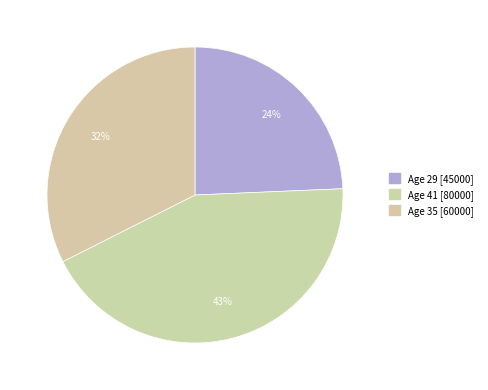

Which slice is the smallest?

Age 29